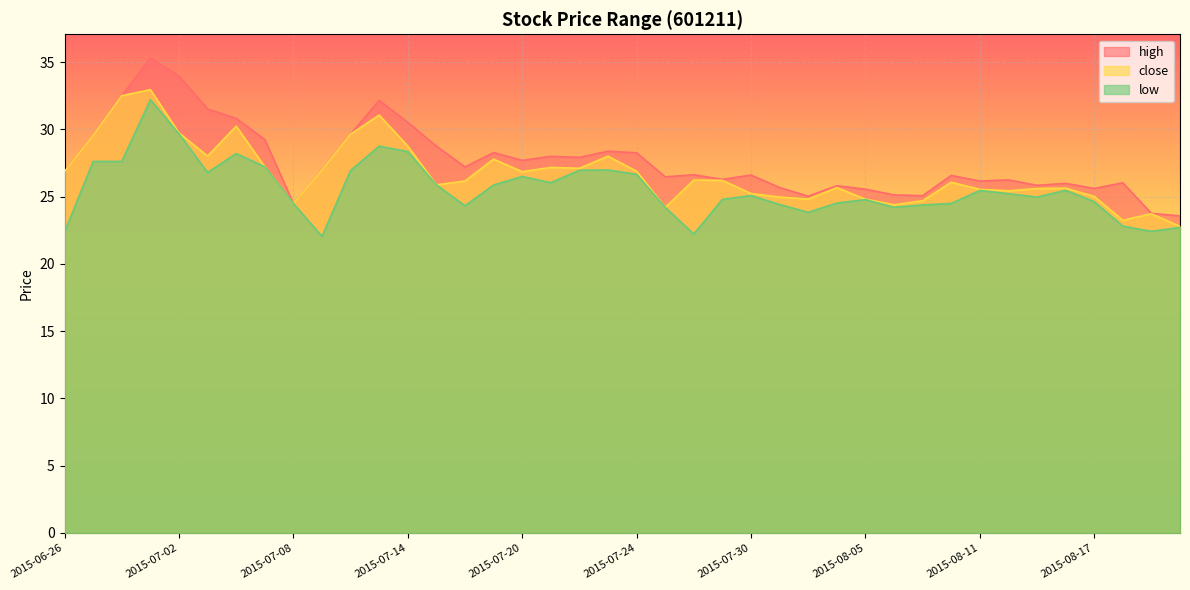

Count the number of categories in the chart.

40